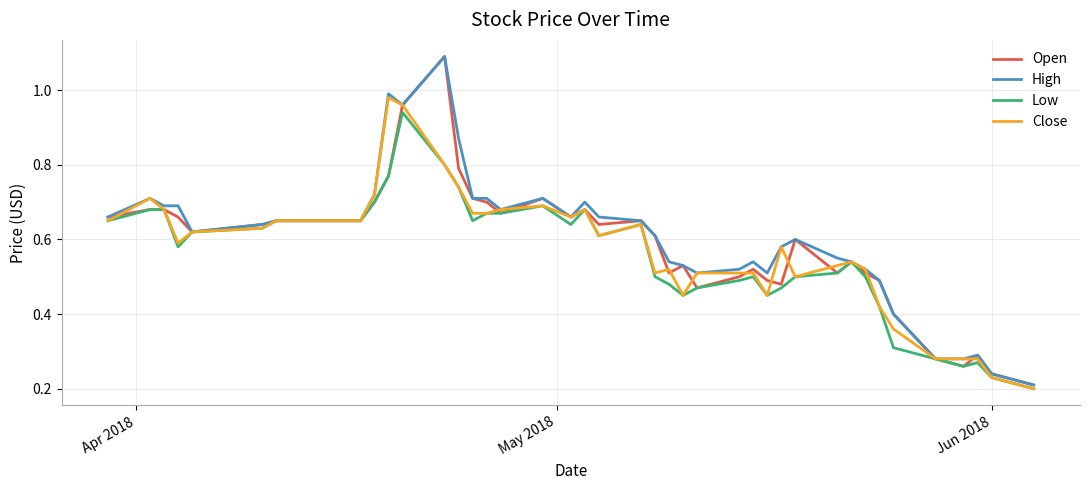

How many lines are shown in the chart?

4